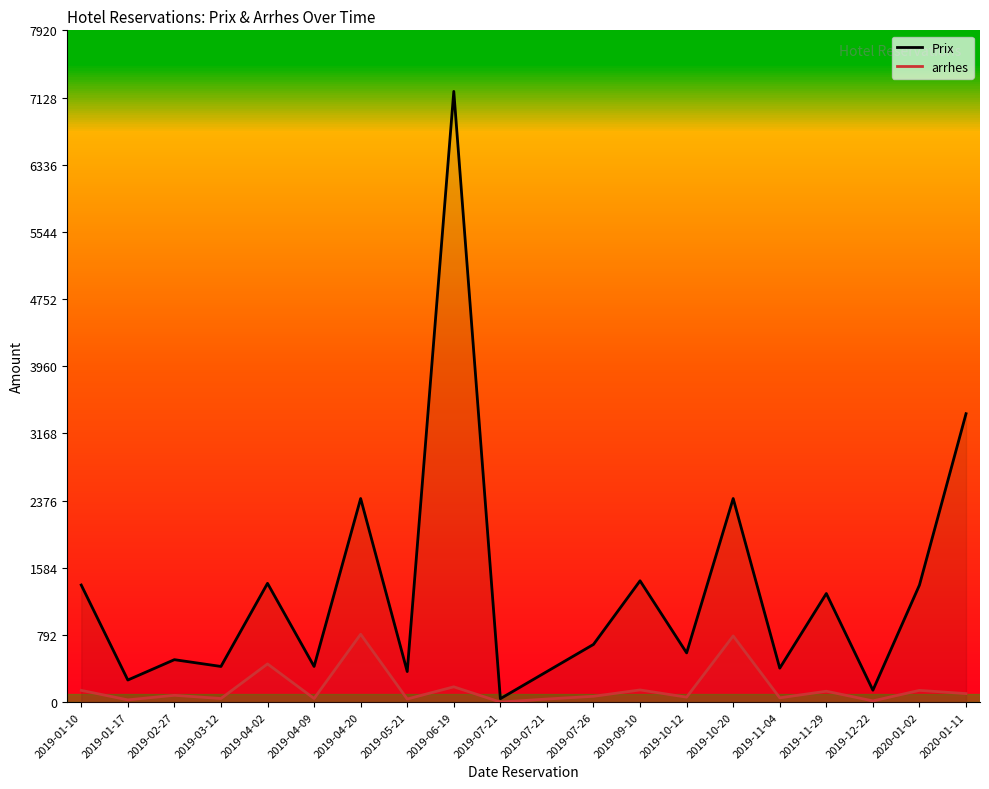

What is the greatest value displayed?

7200